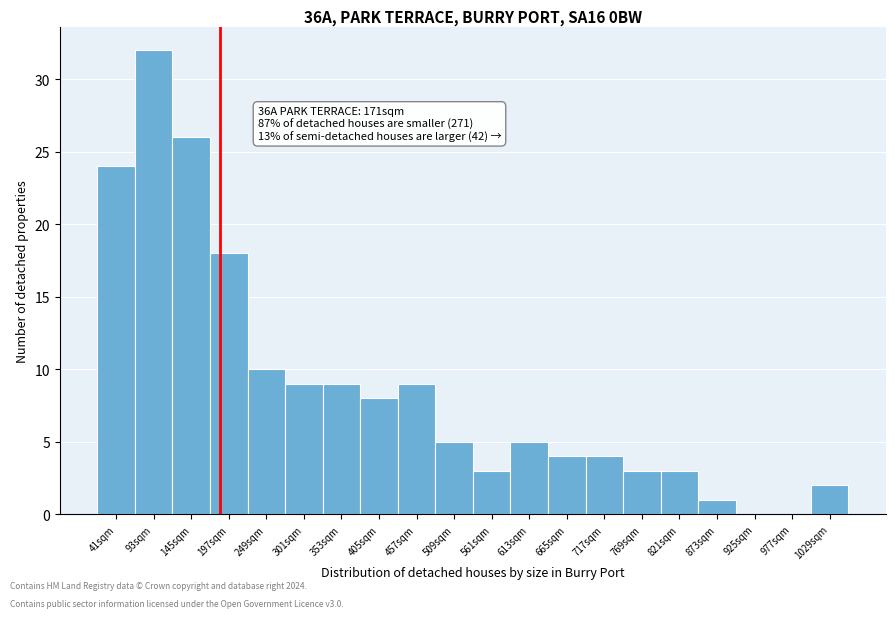

Reading left to right, what are all the values shown in this chart?

41sqm=24	93sqm=32	145sqm=26	197sqm=18	249sqm=10	301sqm=9	353sqm=9	405sqm=8	457sqm=9	509sqm=5	561sqm=3	613sqm=5	665sqm=4	717sqm=4	769sqm=3	821sqm=3	873sqm=1	925sqm=0	977sqm=0	1029sqm=2